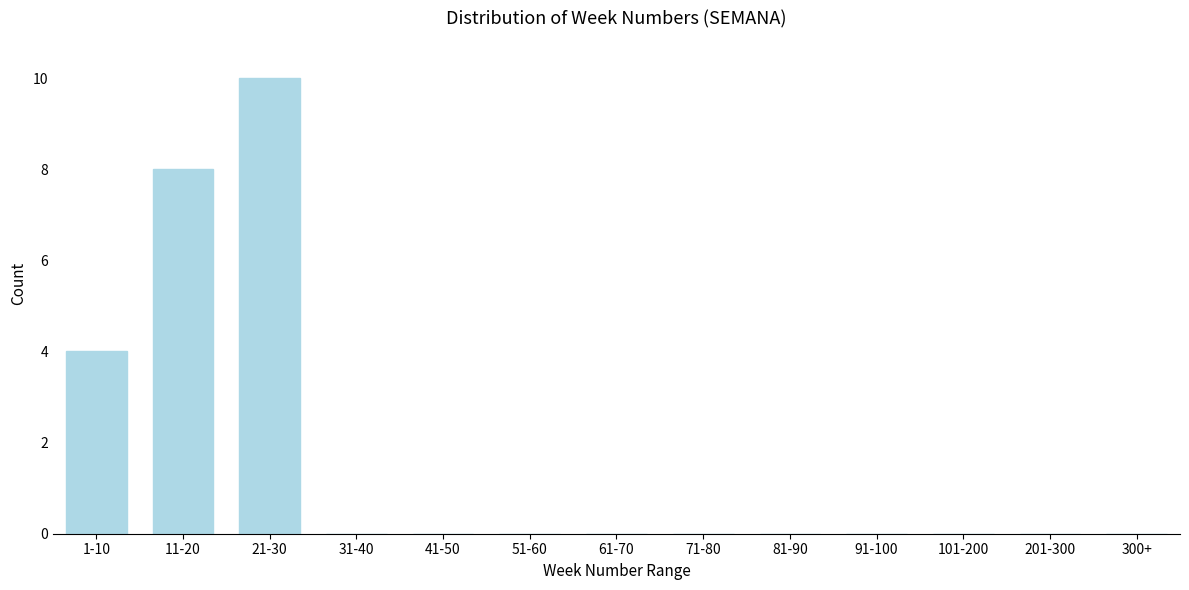

What is the change in value from 11-20 to 61-70?

-8